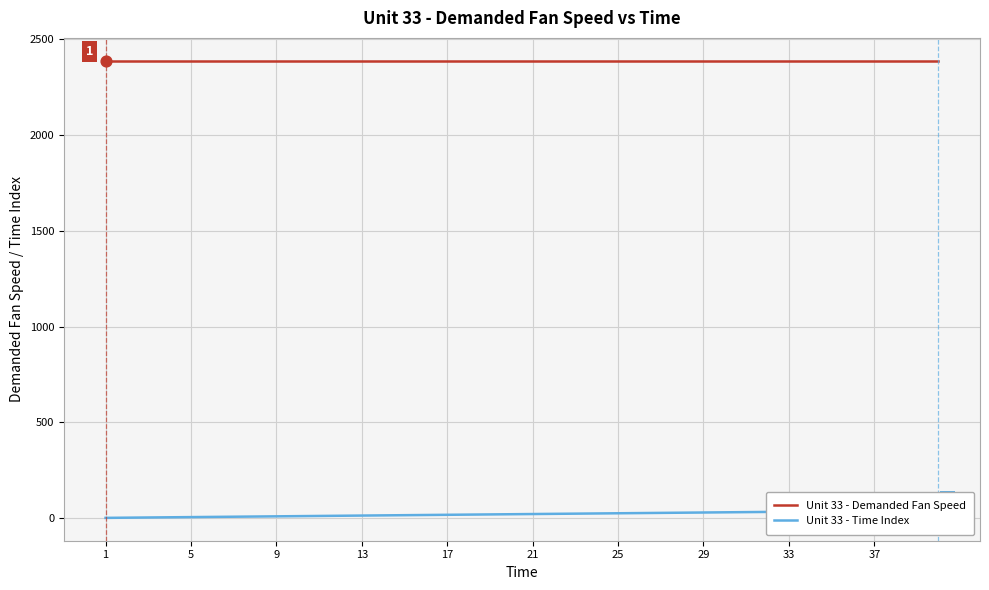

Which series has the largest total across all categories?

Unit 33 - Demanded Fan Speed